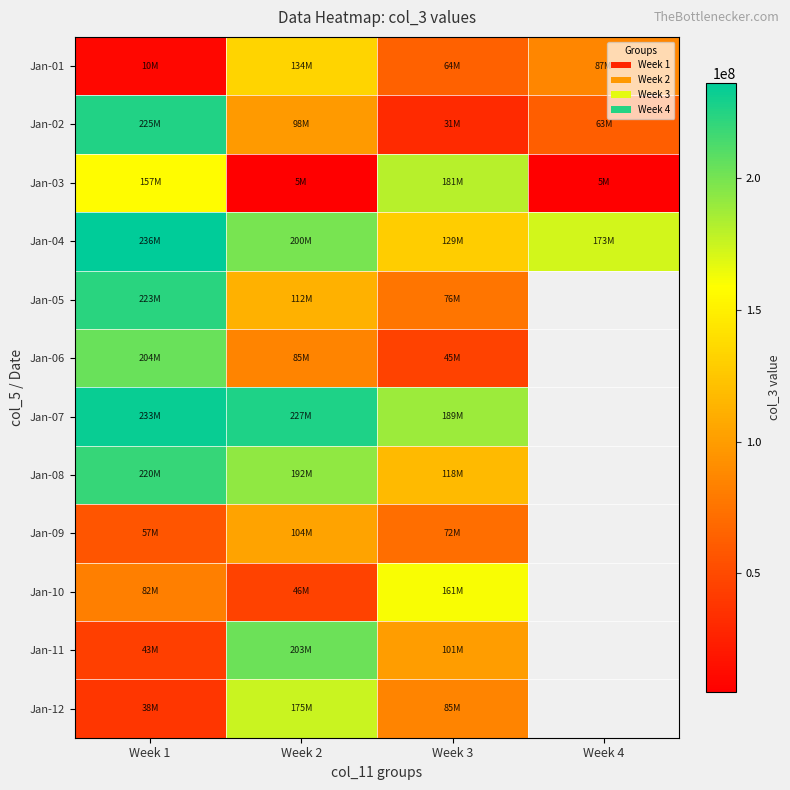

True or false: Jan-04 has a value of 236177760.0 at Week 1.

True